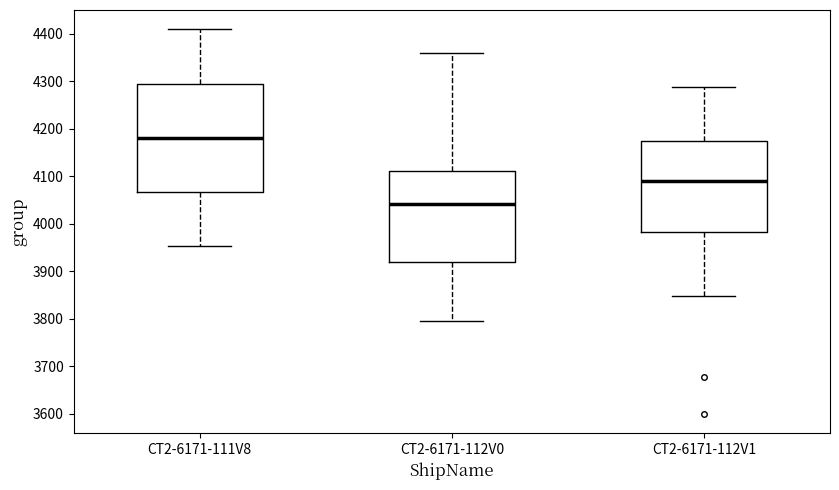

Which box has the highest median line?

CT2-6171-111V8